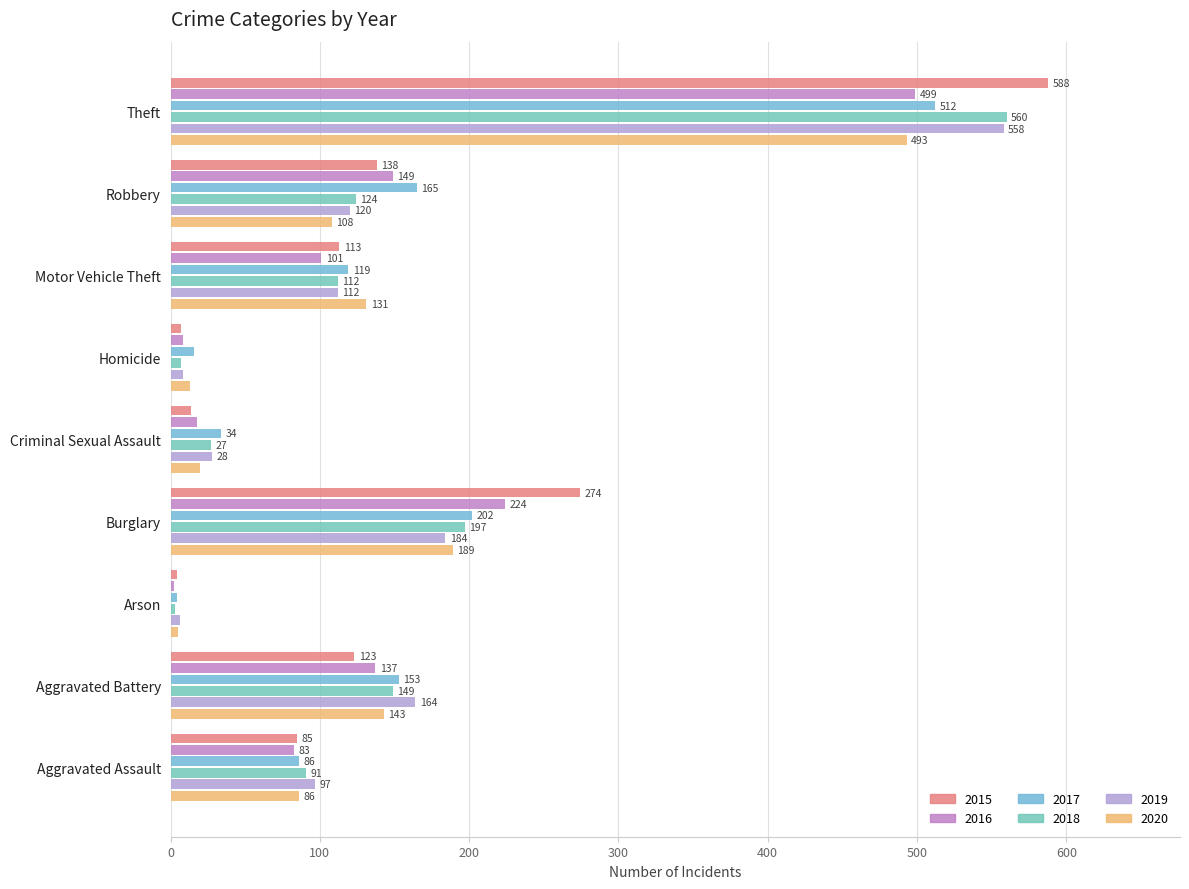

True or false: 2020 has a value of 179 at Robbery.

False